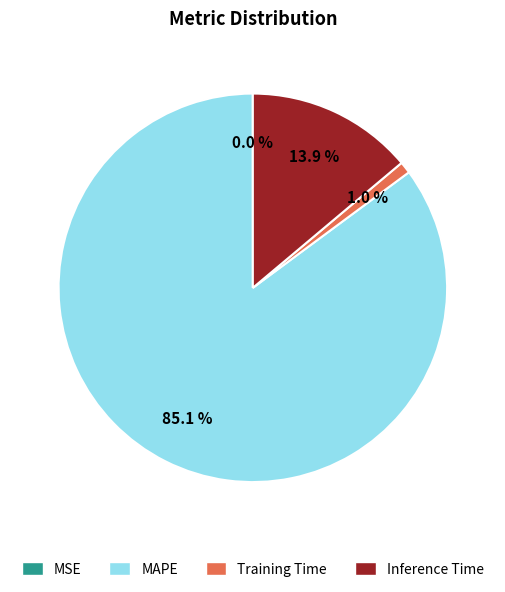

Is there any slice that represents more than half of the pie?

Yes